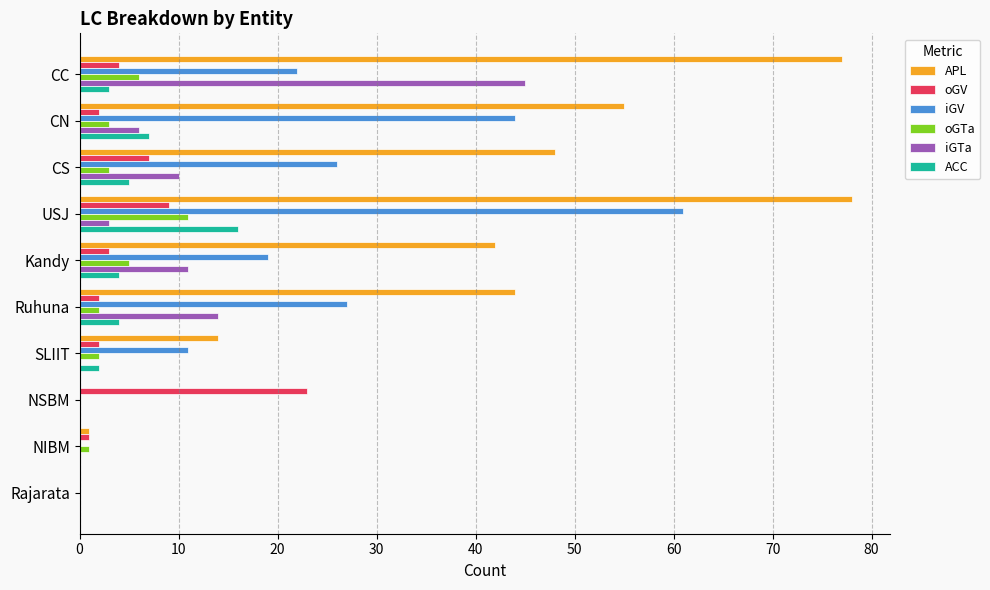

Between Kandy and NSBM, which series saw the biggest shift?

APL